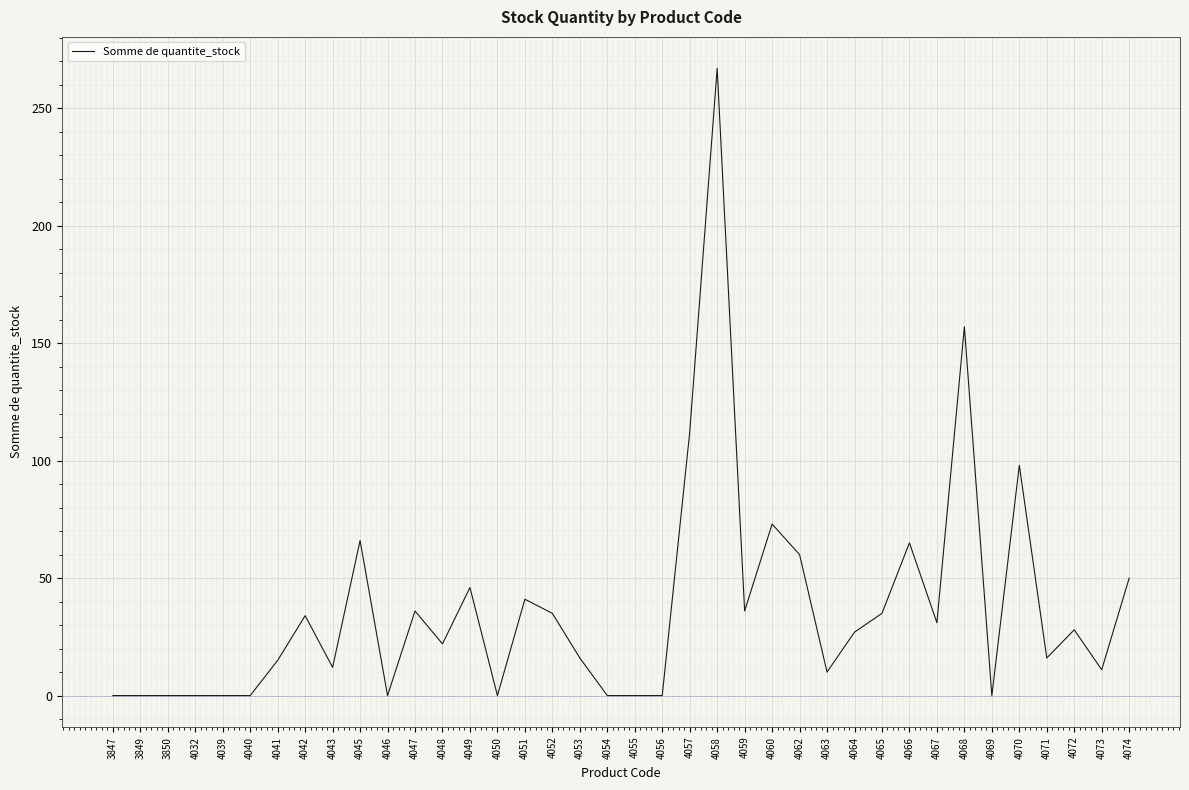

Is it true that the value at 4055 is 0?

True